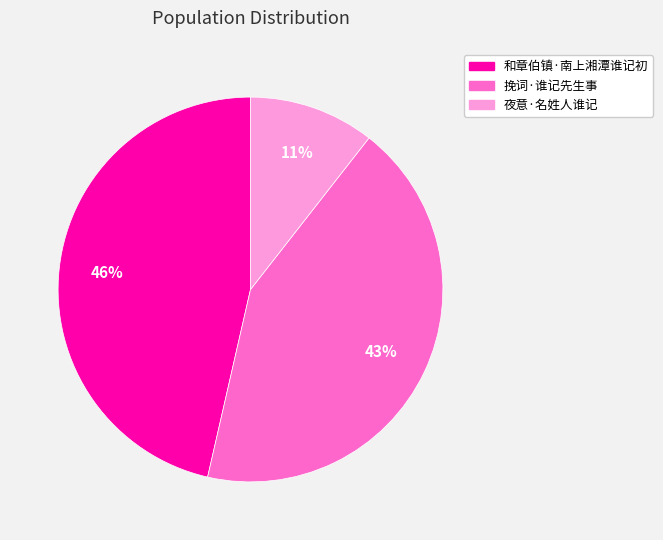

To the nearest percent, what is the combined percentage of 挽词·谁记先生事 and 夜意·名姓人谁记?

54%